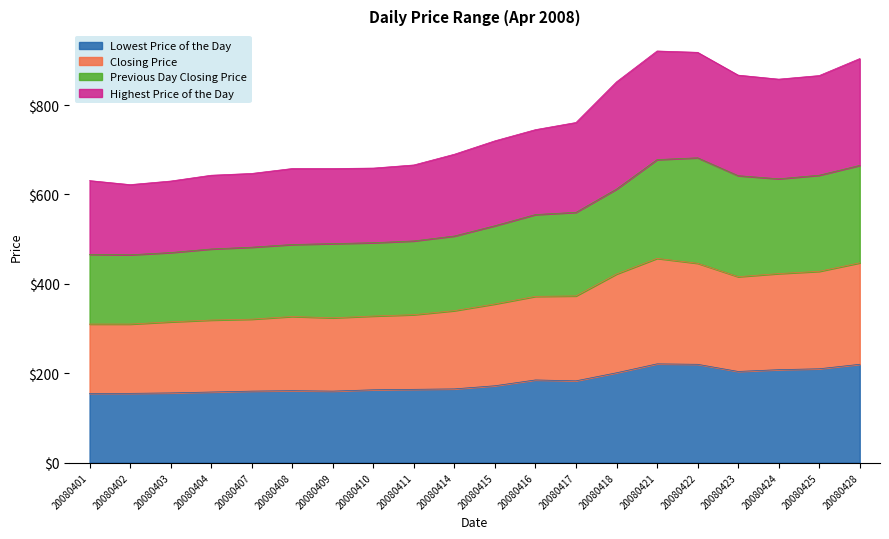

Which series has the largest range (max minus min)?

Highest Price of the Day